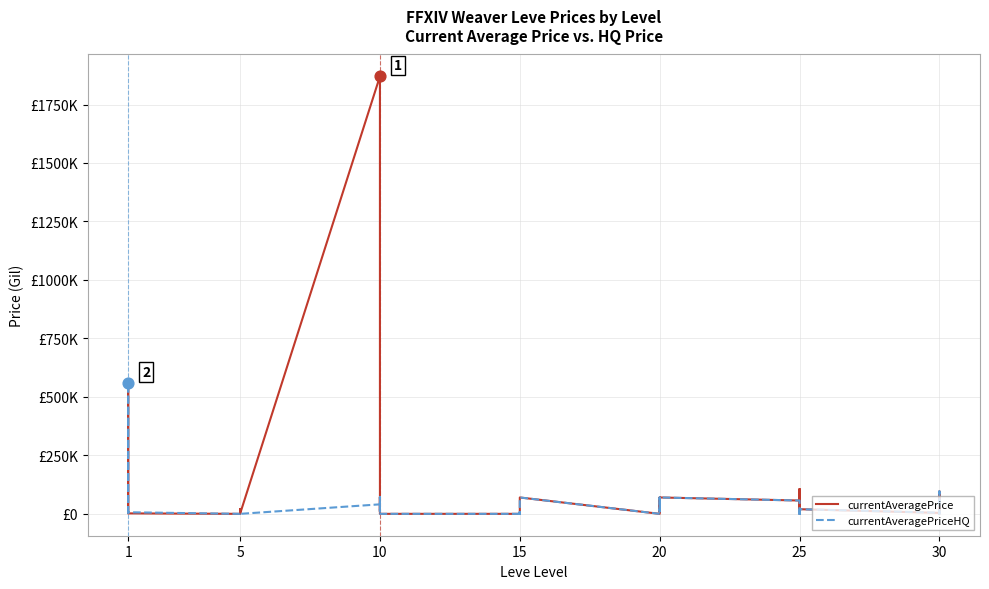

At how many categories does at least one series exceed 1276702?

1